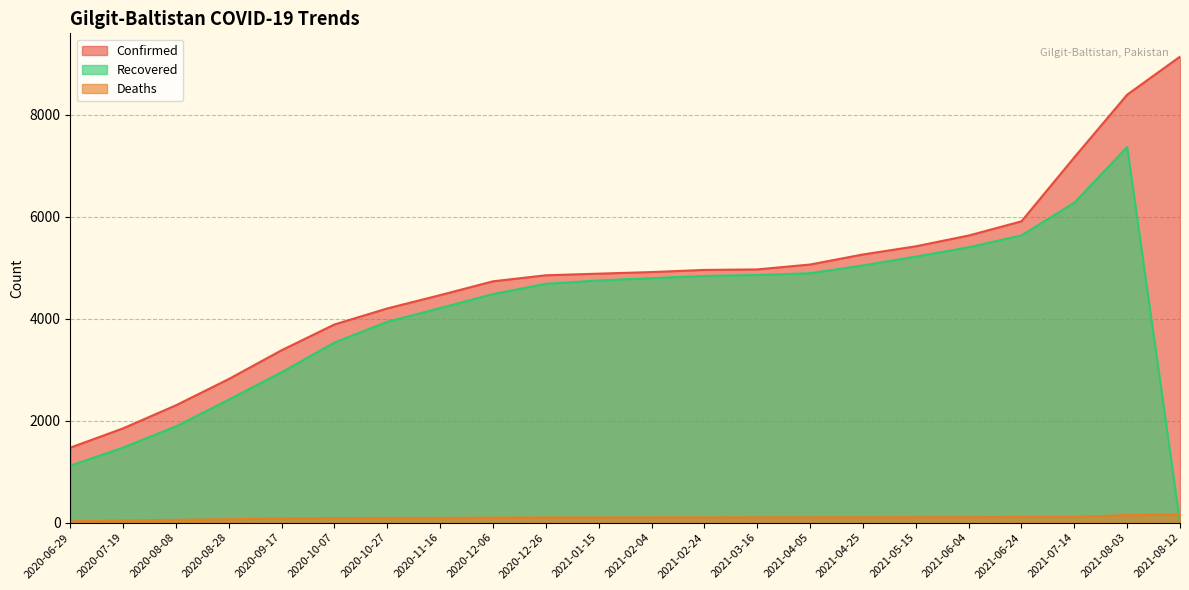

True or false: Confirmed and Recovered cross at least once.

False